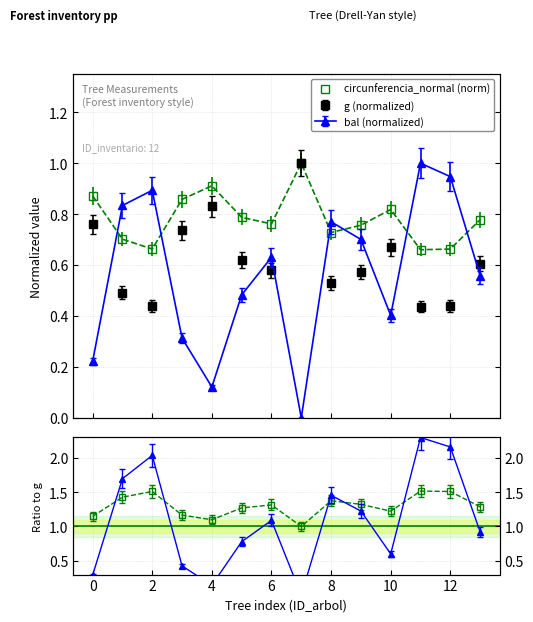

What is the sum of all values?

11.0